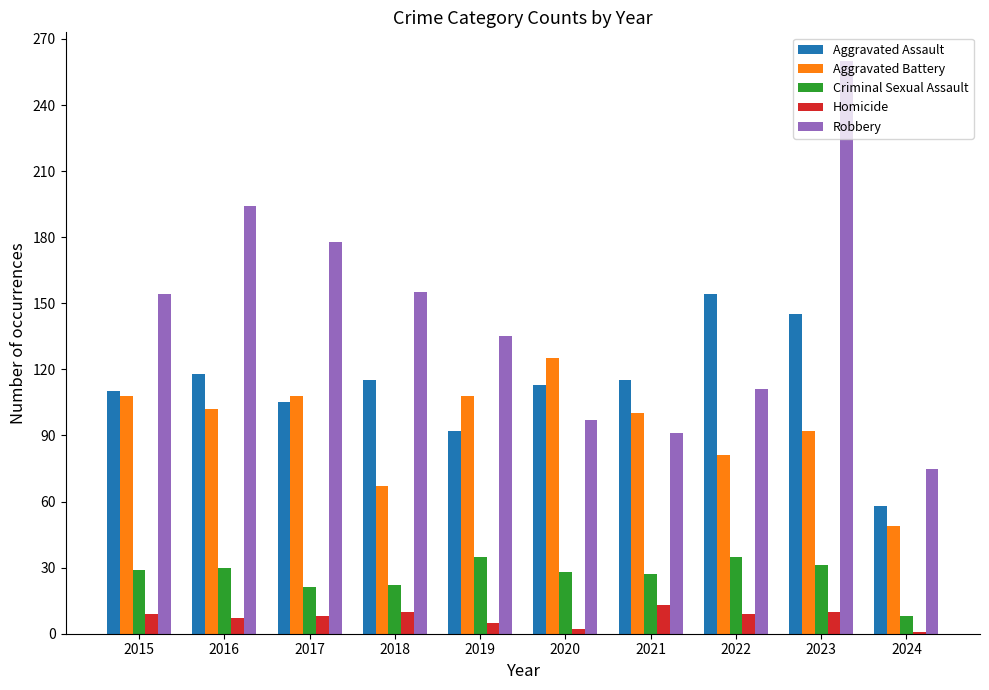

Which series has the largest total across all categories?

Robbery